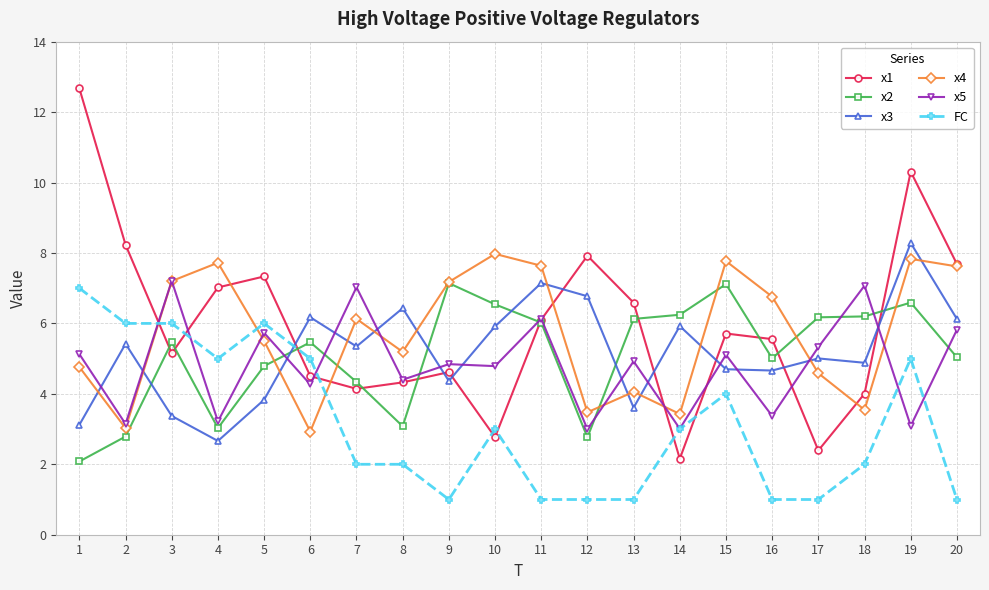

What is the lowest value of the x4 series?

2.9